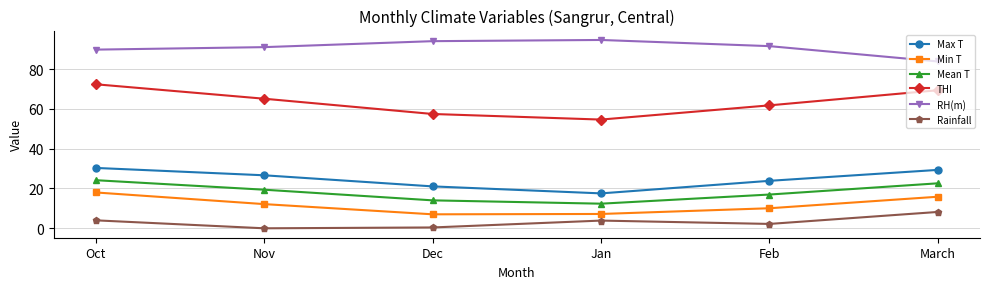

How many lines are shown in the chart?

6